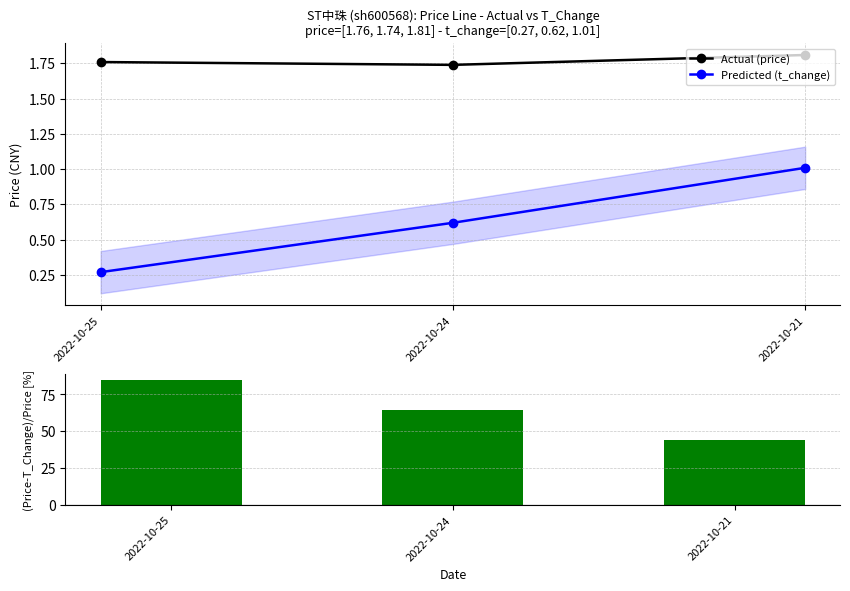

What is the value of the Actual (price) bar at the 1st from the left?

1.8